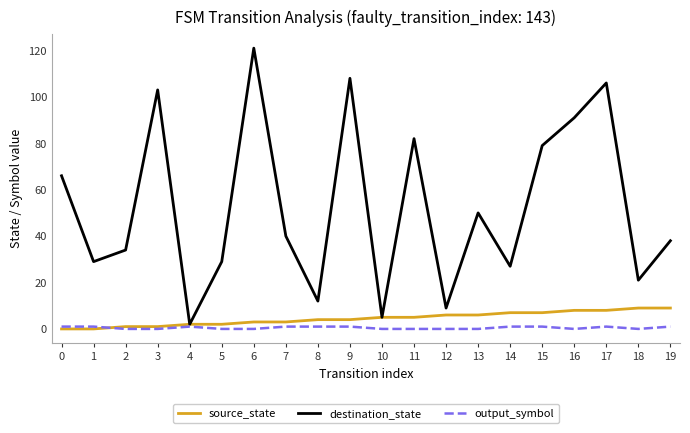

Is the value of destination_state at 13 greater than the value of output_symbol at 13?

Yes